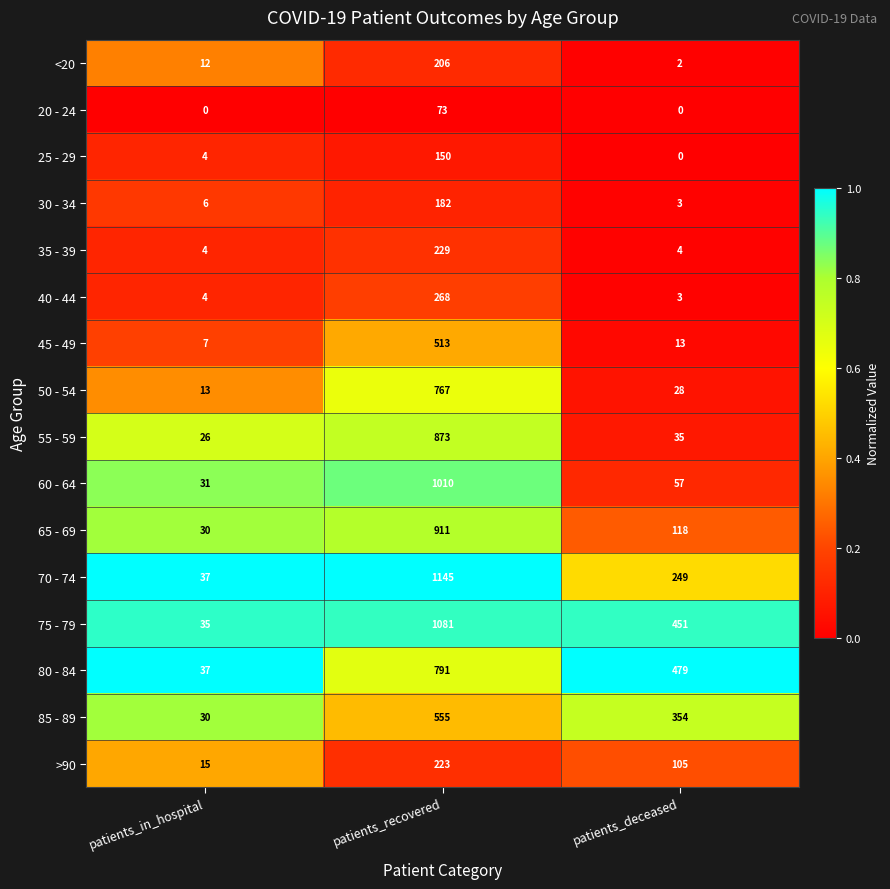

What is the difference between the 65 - 69 values at patients_deceased and patients_in_hospital?

88